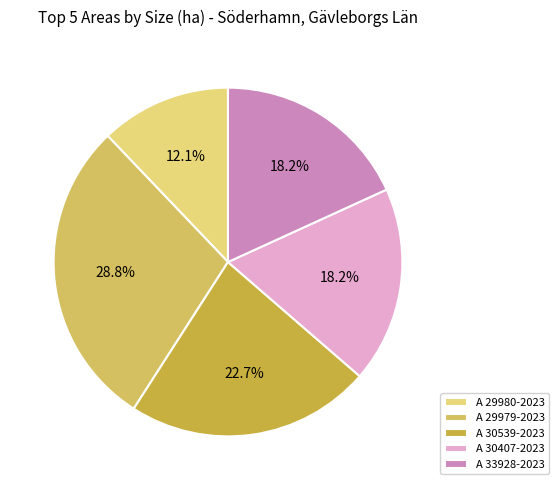

What is the change in value from A 29979-2023 to A 30539-2023?

-0.4